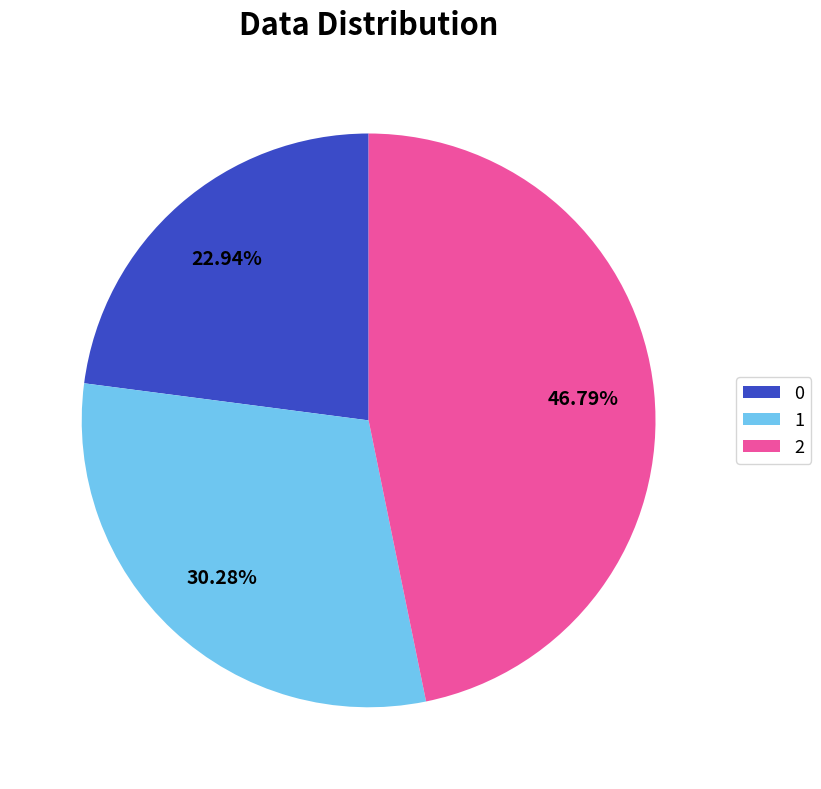

Rank the categories by value from highest to lowest.

2, 1, 0